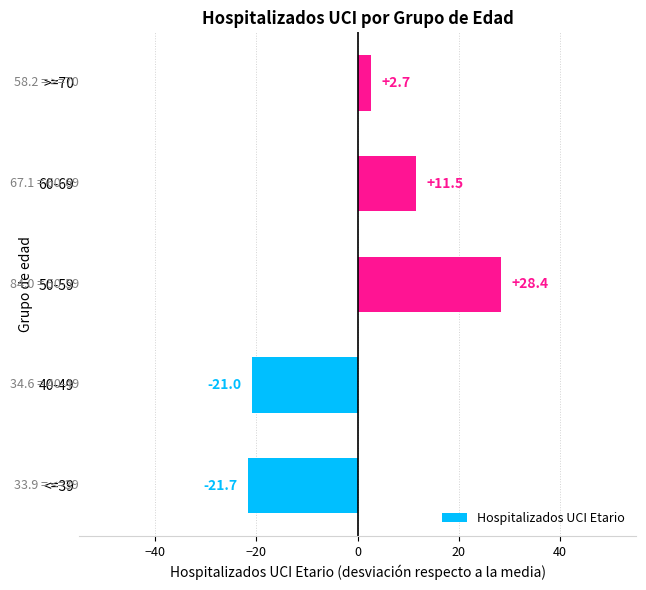

List the labels in order of value, largest first.

50-59, 60-69, >=70, 40-49, <=39